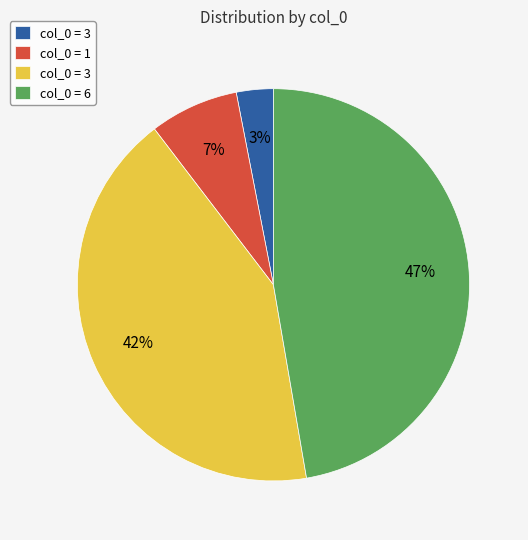

To the nearest percent, what is the average slice percentage?

25%